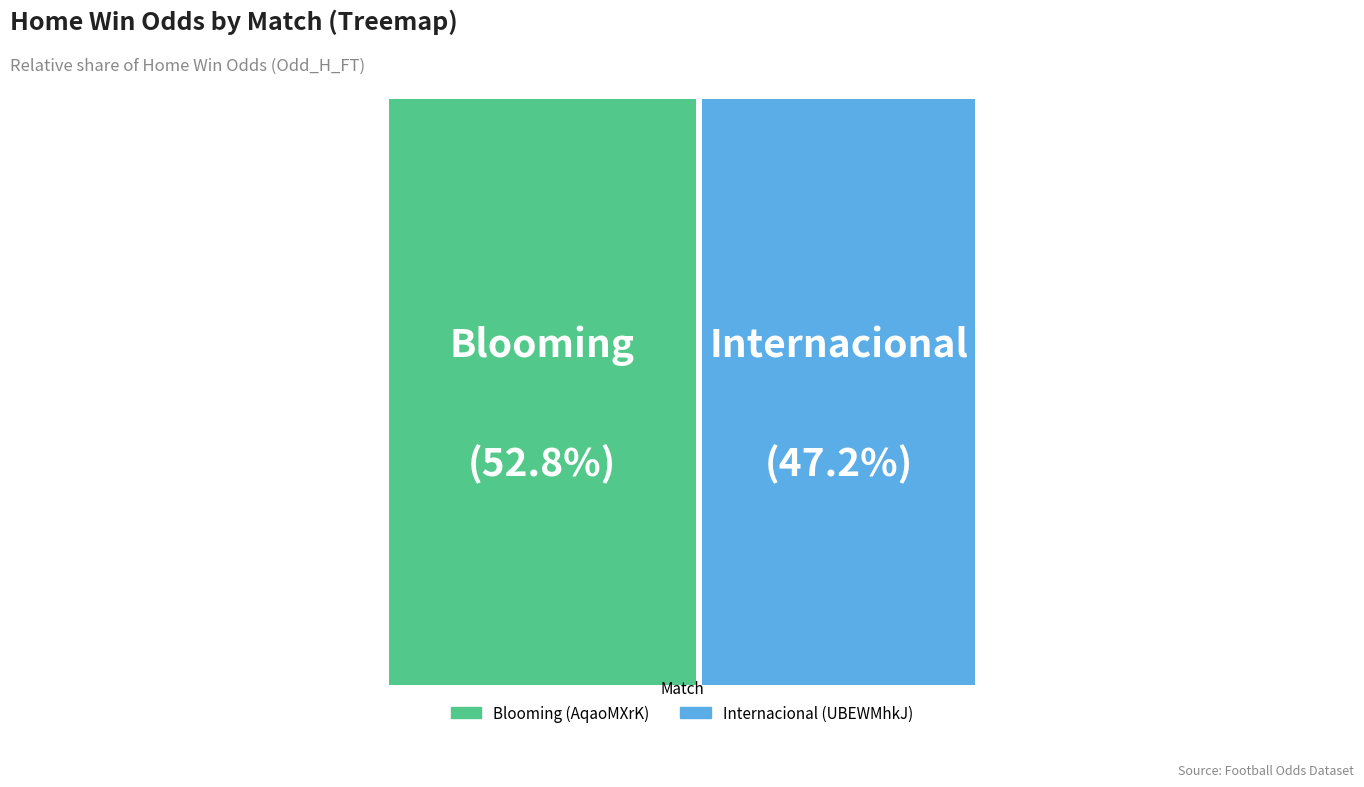

Is Internacional (UBEWMhkJ) the majority of the pie?

No